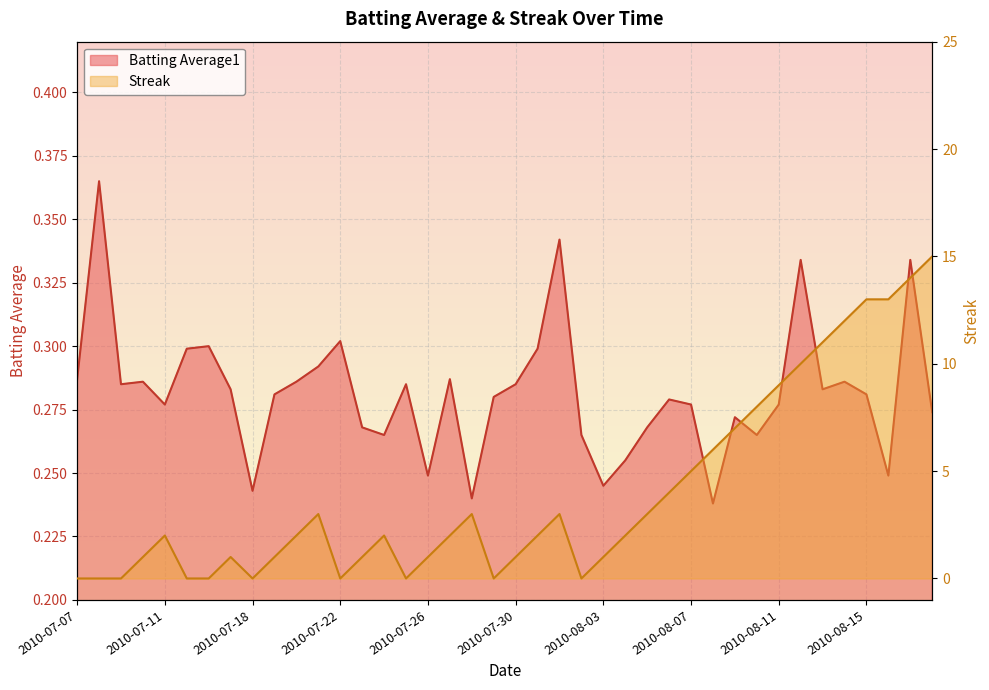

How many series are shown in this chart?

2